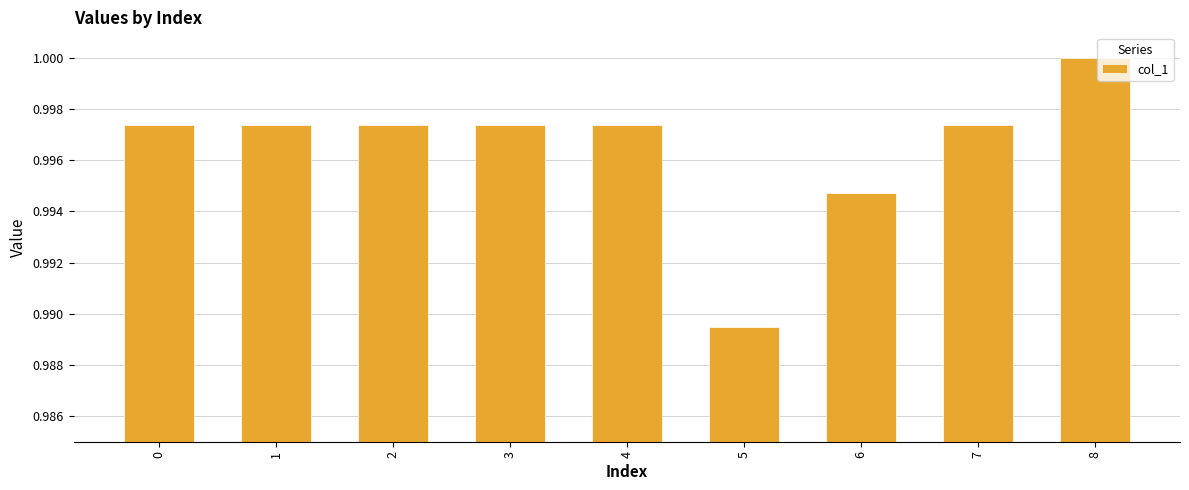

Which category has the lowest value across all series?

5